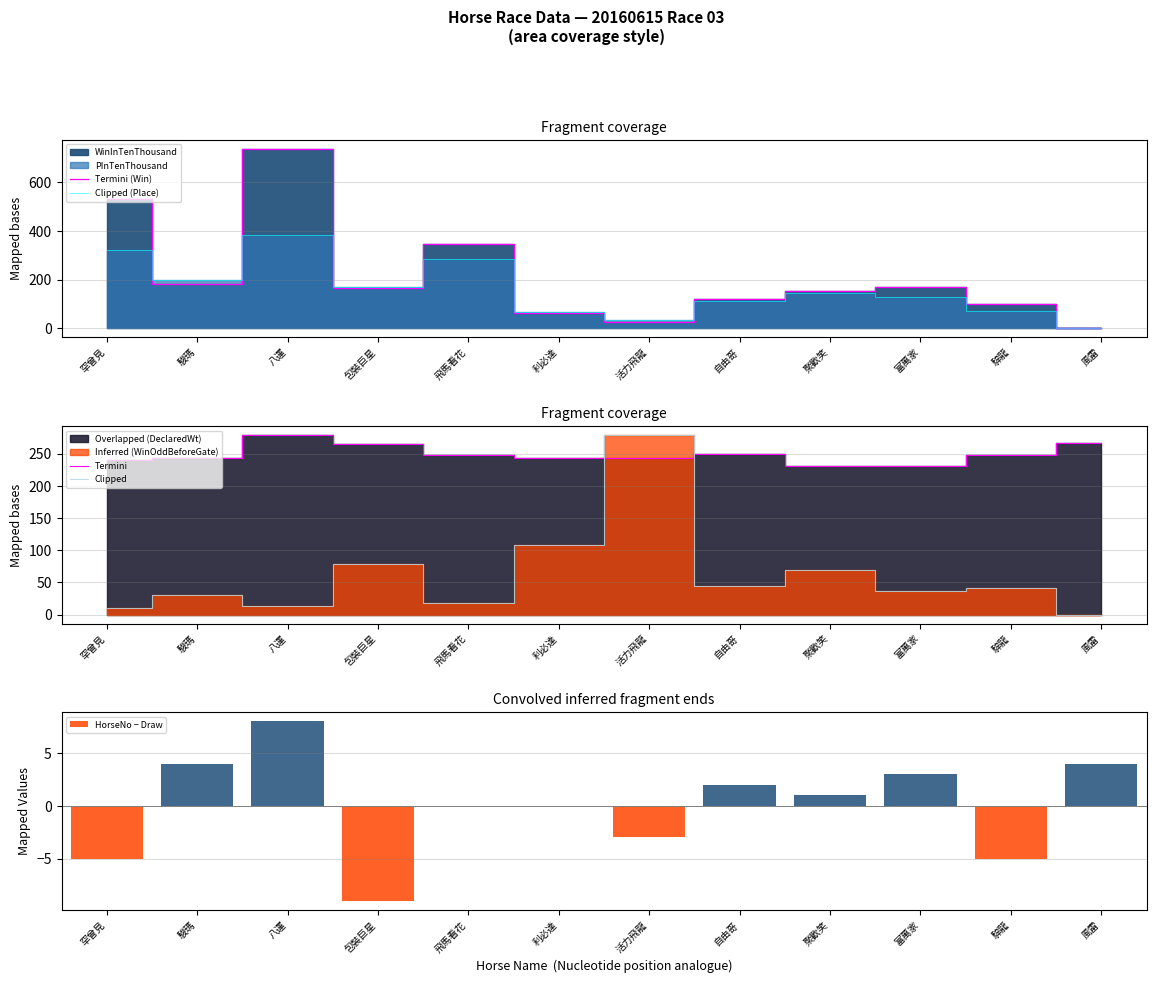

What is the value of the HorseNo − Draw bar at the 7th from the left?

-3.0